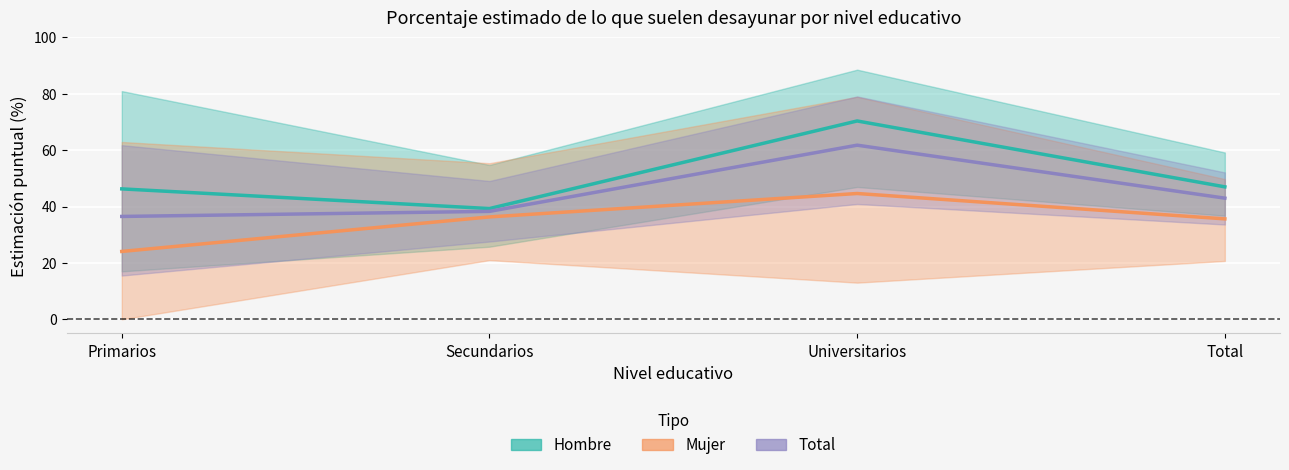

At how many categories does at least one series exceed 50?

1